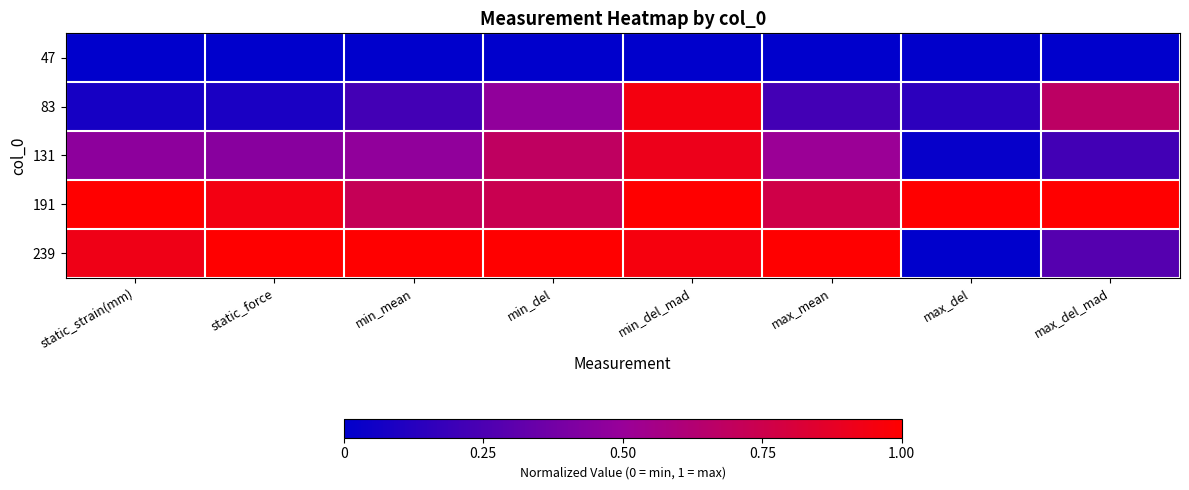

Reading left to right, list all the values displayed in this chart.

47: static_strain(mm)=0.0	static_force=0.0	min_mean=0.0	min_del=0.0	min_del_mad=0.0	max_mean=0.0	max_del=0.0	max_del_mad=0.0
83: static_strain(mm)=0.1	static_force=0.1	min_mean=0.2	min_del=0.5	min_del_mad=0.9	max_mean=0.2	max_del=0.1	max_del_mad=0.7
131: static_strain(mm)=0.5	static_force=0.4	min_mean=0.5	min_del=0.7	min_del_mad=0.9	max_mean=0.5	max_del=0.0	max_del_mad=0.2
191: static_strain(mm)=1.0	static_force=0.9	min_mean=0.7	min_del=0.7	min_del_mad=1.0	max_mean=0.8	max_del=1.0	max_del_mad=1.0
239: static_strain(mm)=0.9	static_force=1.0	min_mean=1.0	min_del=1.0	min_del_mad=1.0	max_mean=1.0	max_del=0.0	max_del_mad=0.3